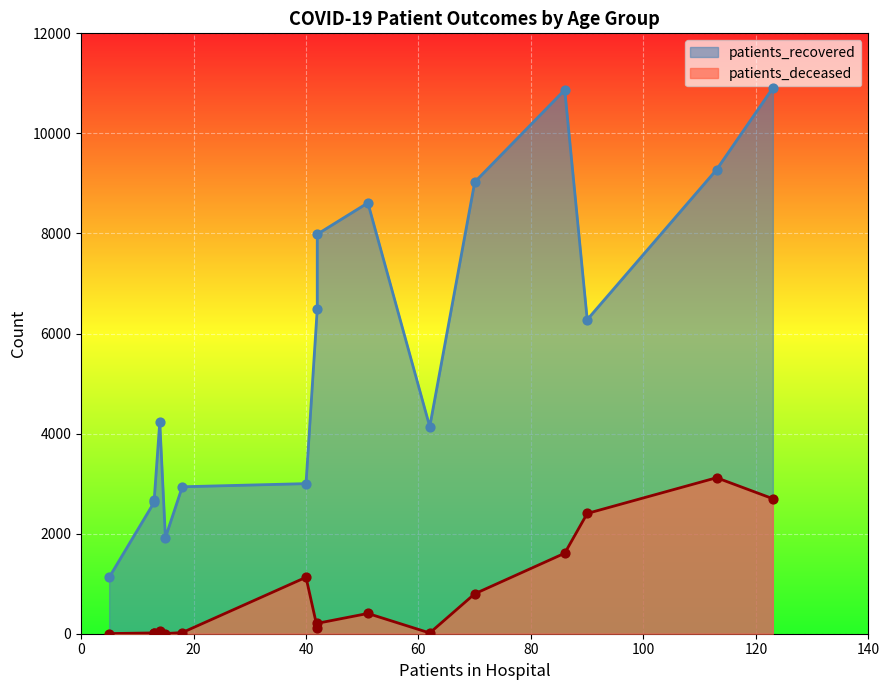

Which series contains the highest Y value?

patients_recovered